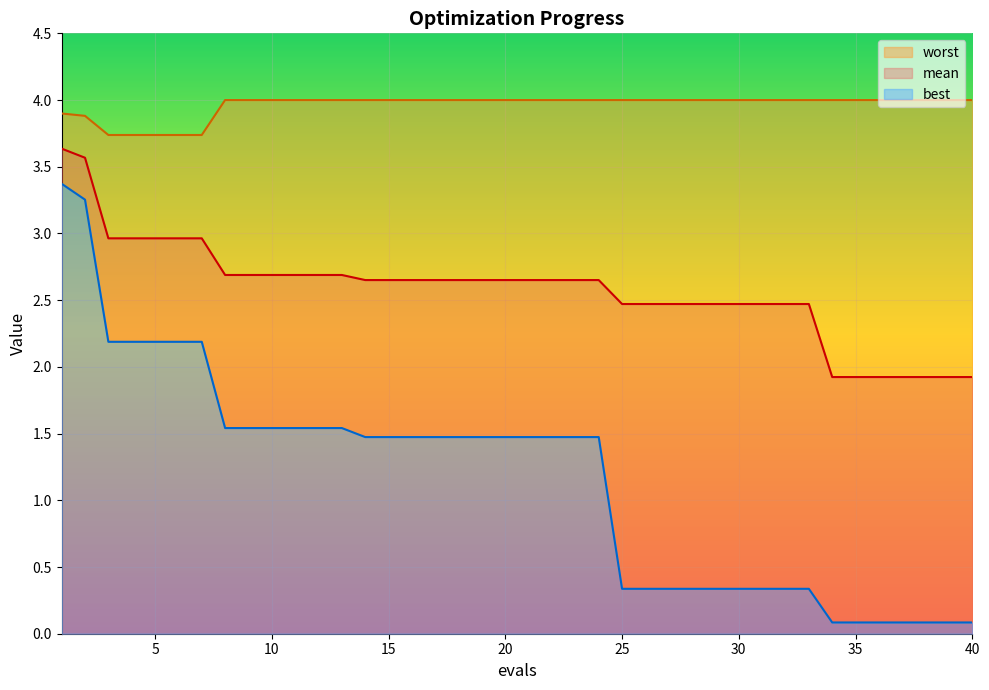

Which category has the lowest value in the mean series?

34